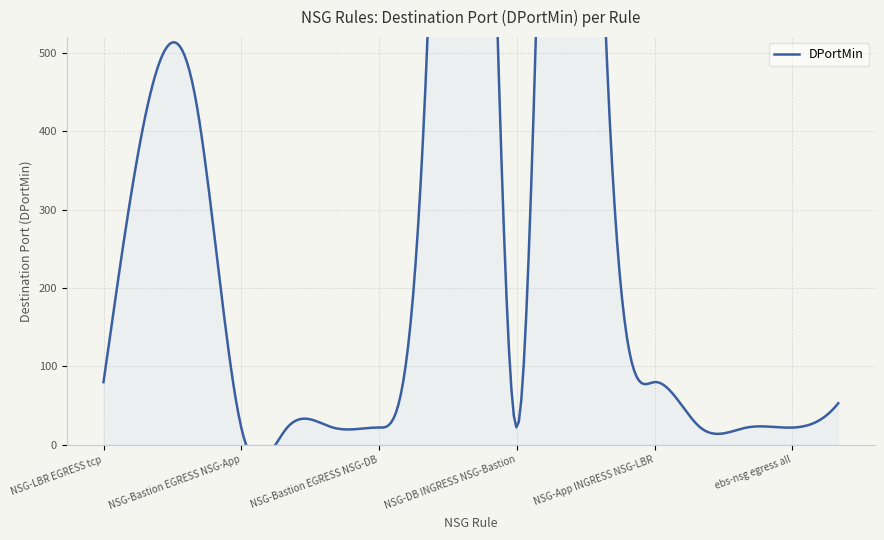

Rank the categories by value from highest to lowest.

NSG-DB INGRESS NSG-App, NSG-App EGRESS NSG-DB, NSG-LBR INGRESS 0.0.0.0/0, NSG-LBR INGRESS 20.0.0.0/8, NSG-DB EGRESS OSN, NSG-App EGRESS OSN, NSG-LBR EGRESS tcp, NSG-App INGRESS NSG-LBR, tcc-nsg ingress udp, NSG-Bastion EGRESS NSG-App, NSG-Bastion INGRESS 20.0.0.0/8, NSG-Bastion INGRESS 30.0.0.0/8, NSG-Bastion EGRESS NSG-DB, NSG-DB INGRESS NSG-Bastion, NSG-App INGRESS NSG-Bastion, phx-nsg2 ingress tcp, ebs-nsg egress all